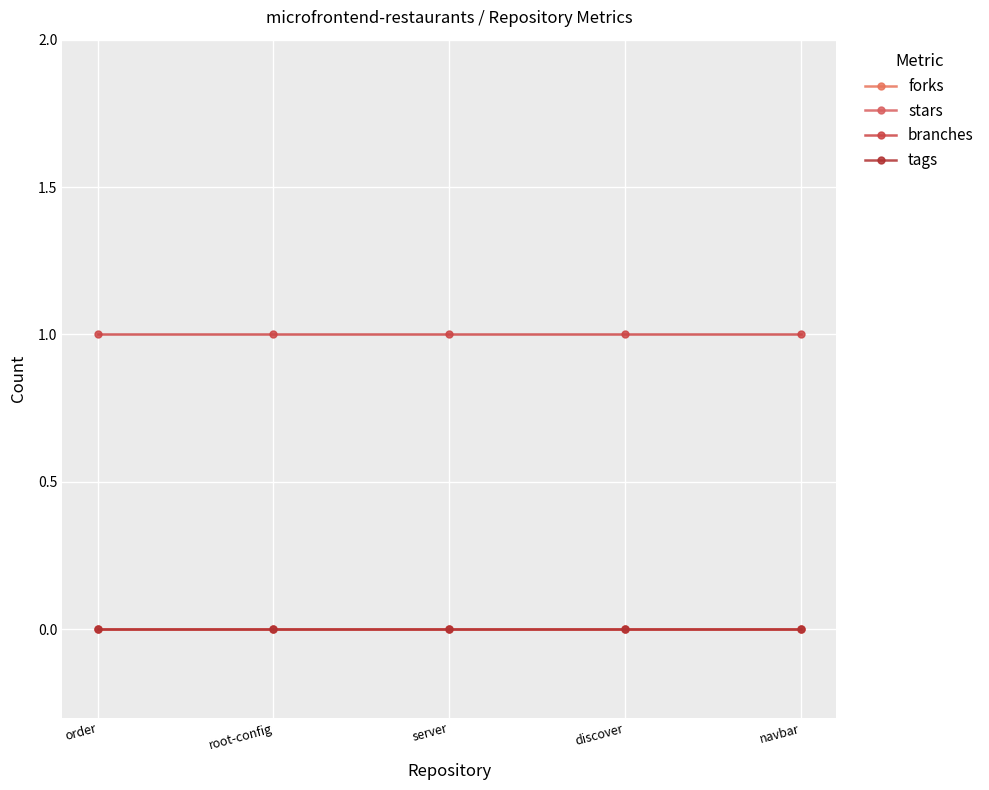

Reading left to right, extract all data points from this chart.

forks: order=0	root-config=0	server=0	discover=0	navbar=0
stars: order=0	root-config=0	server=0	discover=0	navbar=0
branches: order=1	root-config=1	server=1	discover=1	navbar=1
tags: order=0	root-config=0	server=0	discover=0	navbar=0